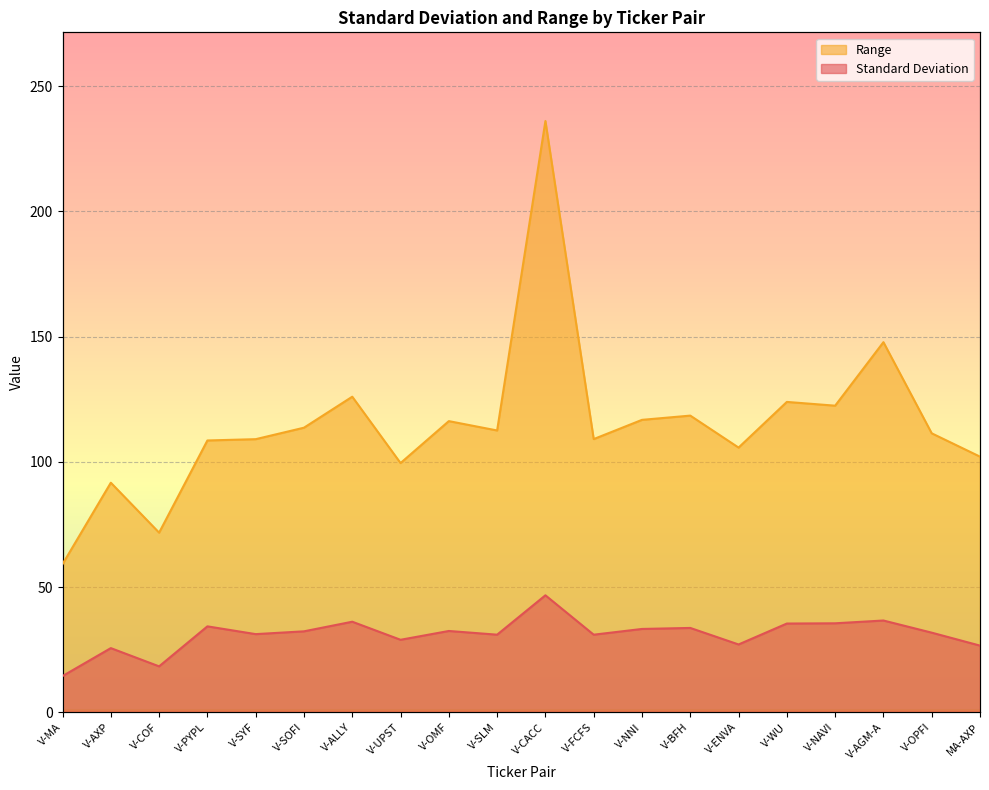

What is the spread (max minus min) of values at V-AXP?

66.0